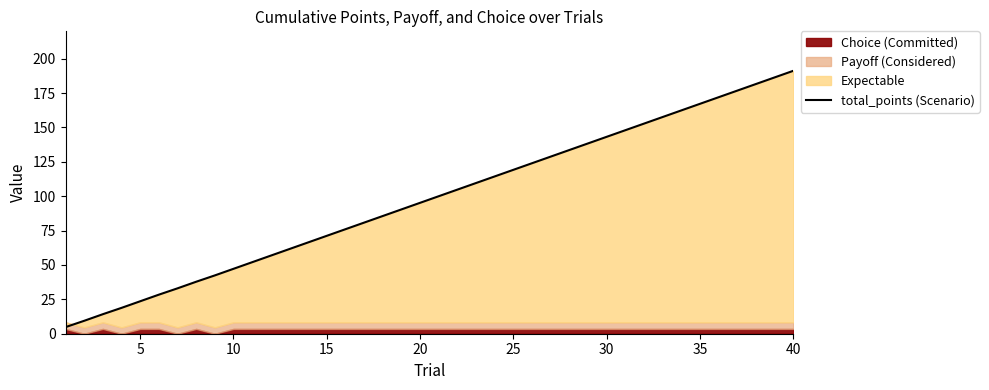

How many values exceed 100?

19